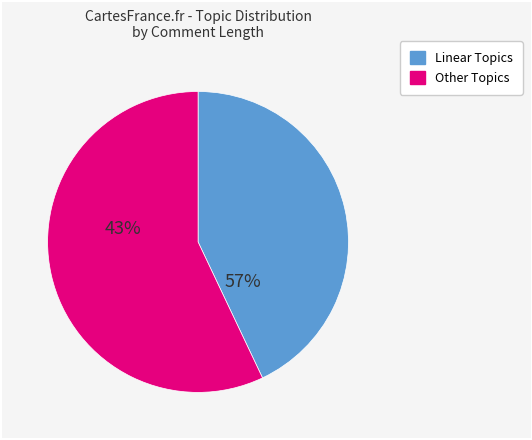

Is there any slice that represents more than half of the pie?

Yes